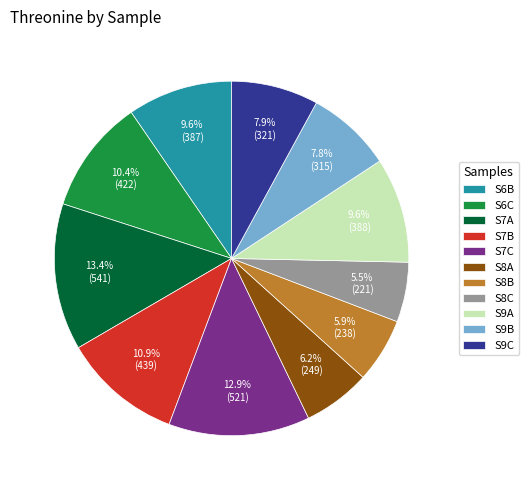

To the nearest percent, what is the difference between the largest and smallest slice percentages?

8%